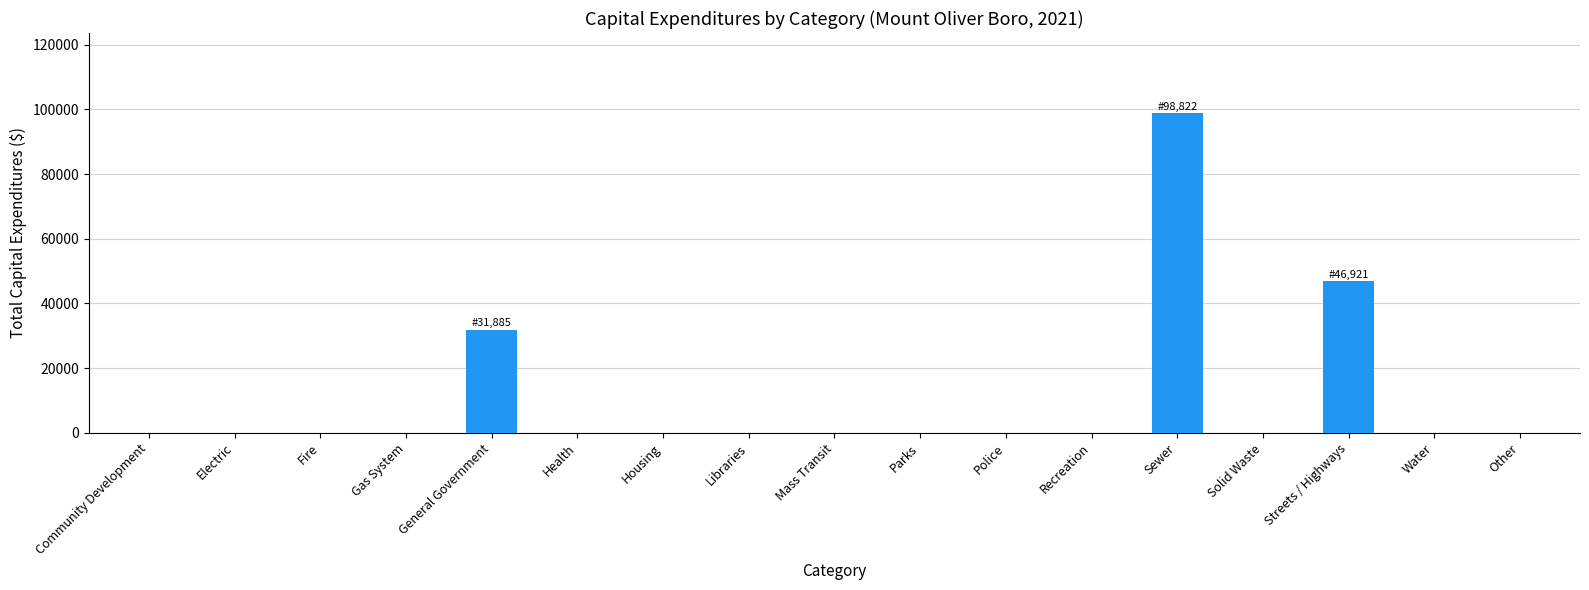

Reading left to right, transcribe all the data shown in this chart.

0	0	0	0	31885	0	0	0	0	0	0	0	98822	0	46921	0	0